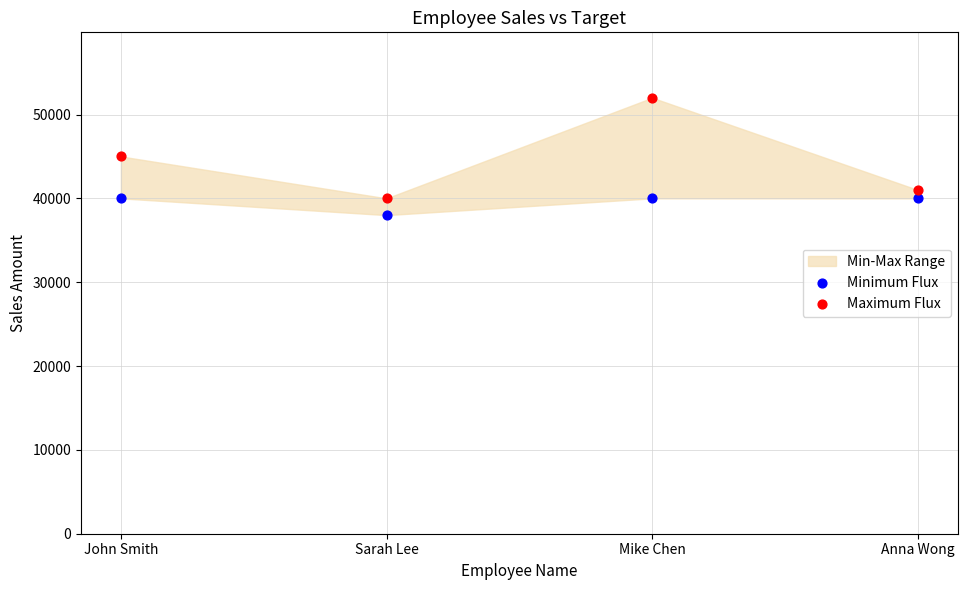

In the Maximum Flux series, what Y value is closest to 46000?

45000